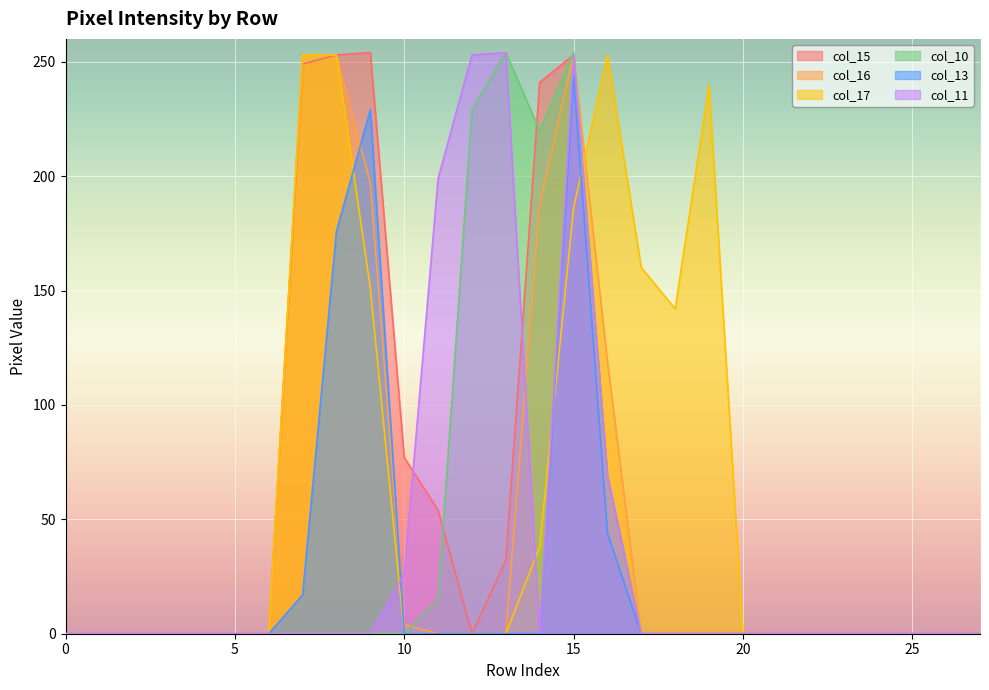

Is it true that col_10 equals 0 at 0?

True